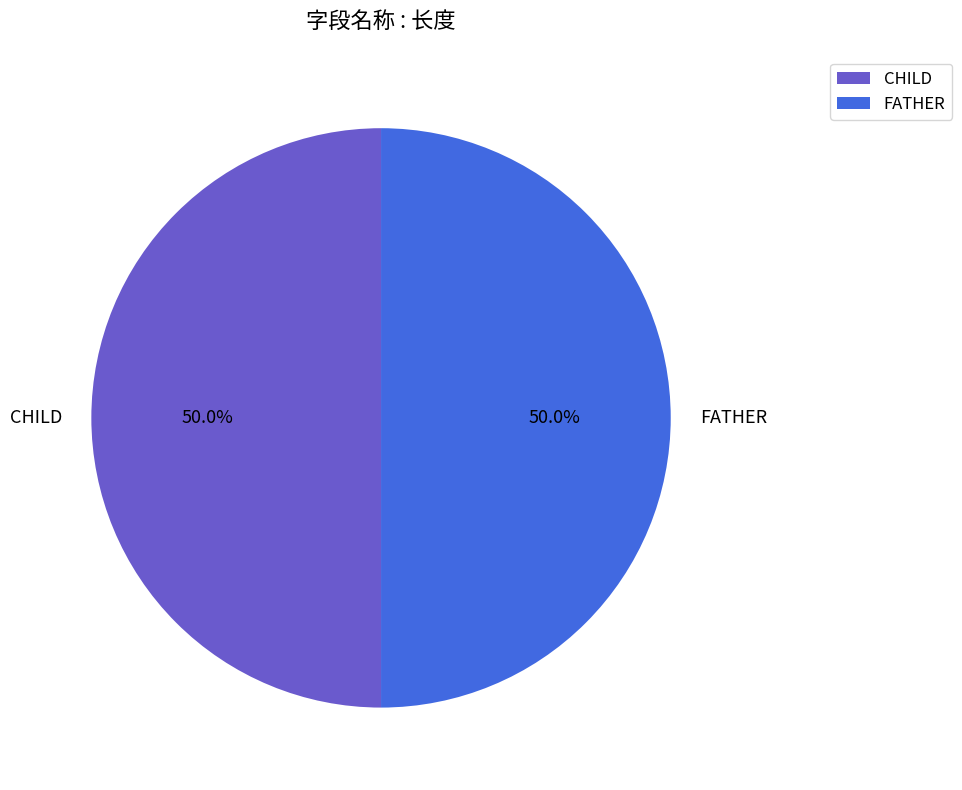

Do FATHER and CHILD together represent more than half of the pie?

Yes